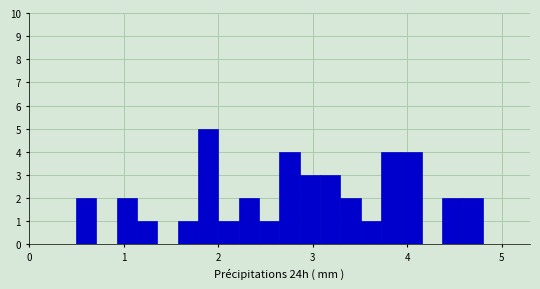

Around what value on the x-axis is the tallest bar? Give the approximate position of its centre, as read against the axis.

1.9